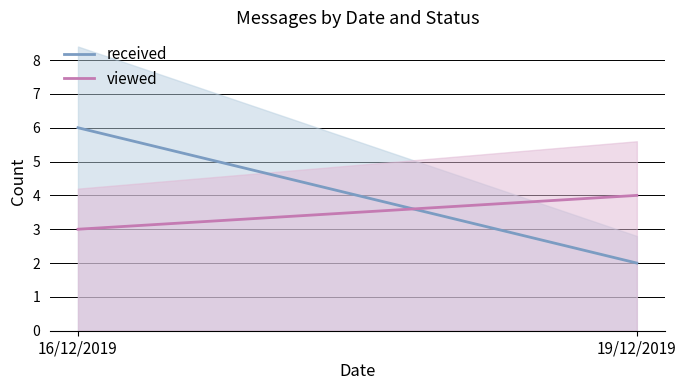

What is the label of the 1st point from the right?

19/12/2019